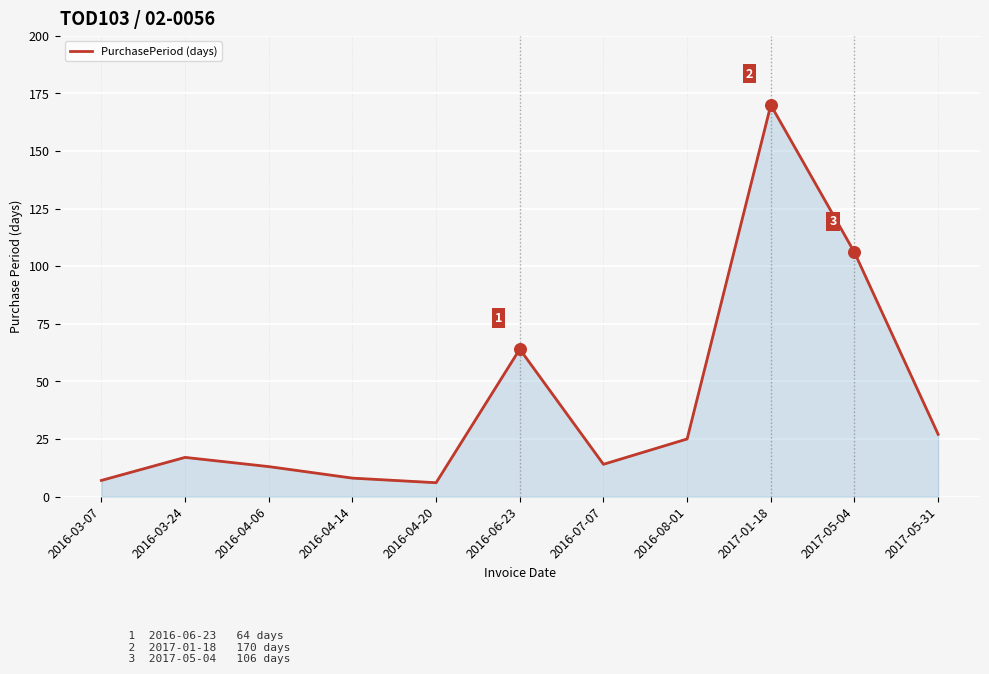

What is the ratio of the value at 2017-05-31 to the value at 2016-03-07?

3.9